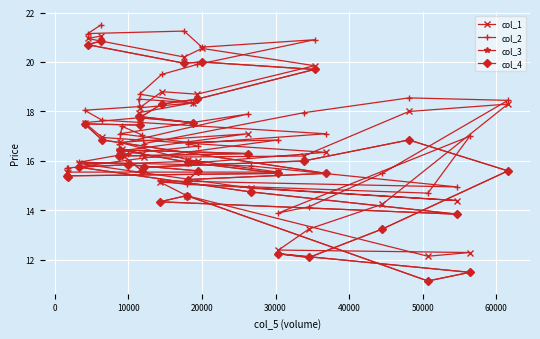

Reading right to left, transcribe all the data shown in this chart.

col_1: 15.5	15.6	15.6	16.1	16.8	17.1	16.4	16.5	16.3	16.2	16.2	18.0	18.3	14.2	13.2	12.4	12.3	12.2	14.6	15.2	14.4	14.9	15.9	15.9	16.0	15.9	16.4	17.0	17.5	17.8	17.9	18.4	18.1	18.8	18.7	19.9	20.5	20.2	20.9	21.1
col_2: 15.7	15.7	16.9	16.8	17.1	17.9	16.7	17.4	17.1	16.7	17.9	18.6	18.4	15.5	14.1	13.9	17.0	14.7	15.0	15.2	14.9	15.8	16.0	16.3	16.6	16.7	17.1	17.6	18.1	18.2	18.5	18.4	18.7	19.5	19.9	20.9	20.6	21.2	21.1	21.5
col_3: 15.3	15.4	15.5	16.0	16.4	16.3	16.2	16.2	15.6	15.8	16.0	16.9	15.6	13.2	12.1	12.2	11.5	11.2	14.6	14.3	13.9	14.8	15.8	15.8	15.6	15.2	15.5	16.9	17.5	17.4	17.8	17.5	17.8	18.3	18.5	19.7	20.0	20.0	20.7	20.8
col_4: 15.3	15.4	15.5	16.0	16.4	16.3	16.2	16.2	15.6	15.8	16.0	16.9	15.6	13.2	12.1	12.2	11.5	11.2	14.6	14.3	13.9	14.8	15.8	15.8	15.6	15.2	15.5	16.9	17.5	17.4	17.8	17.5	17.8	18.3	18.5	19.7	20.0	20.0	20.7	20.8